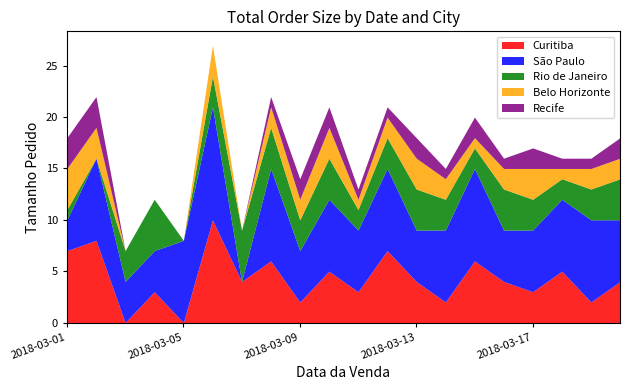

At how many categories does at least one series exceed 7?

7